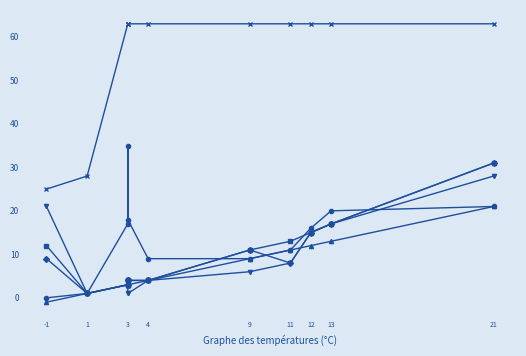

Where does the SPECTRUM series first go above 6?

-1